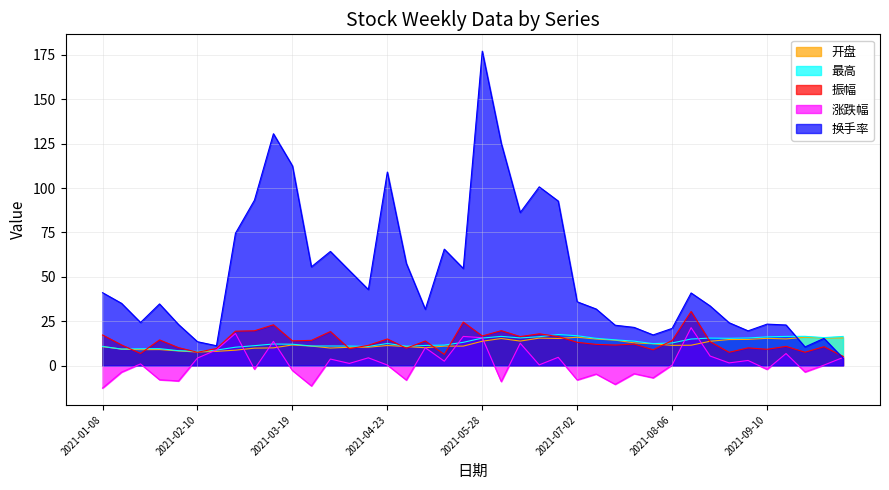

At 2021-02-05, list the series in order from largest to smallest.

换手率, 振幅, 最高, 开盘, 涨跌幅